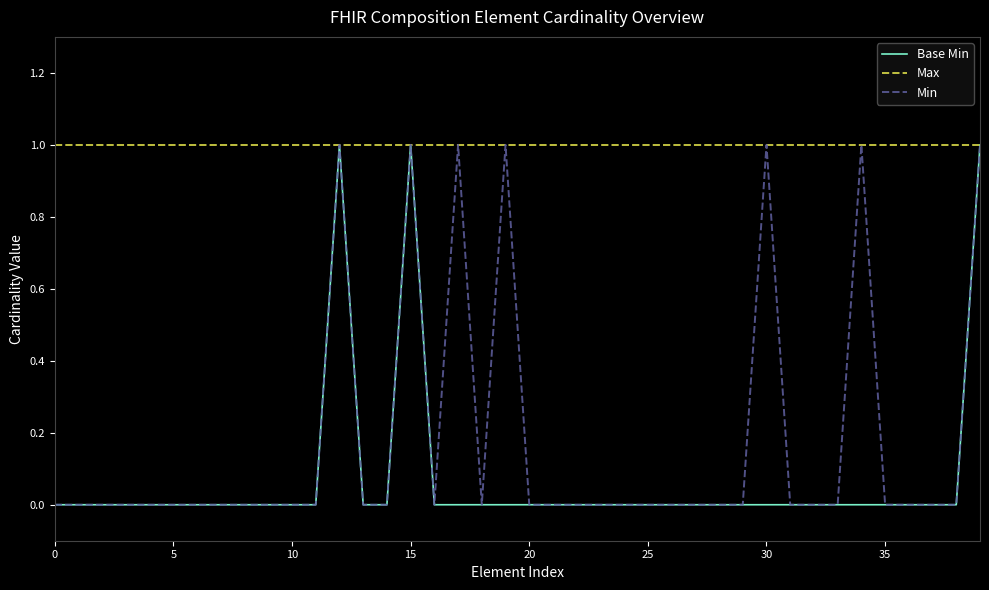

Which label corresponds to the largest value in the chart?

12